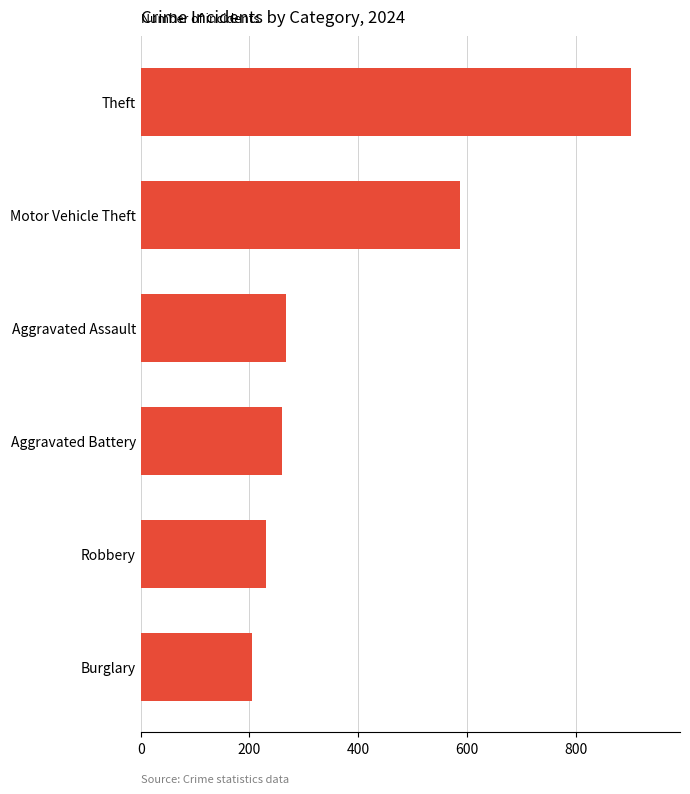

How many values are below 267?

3